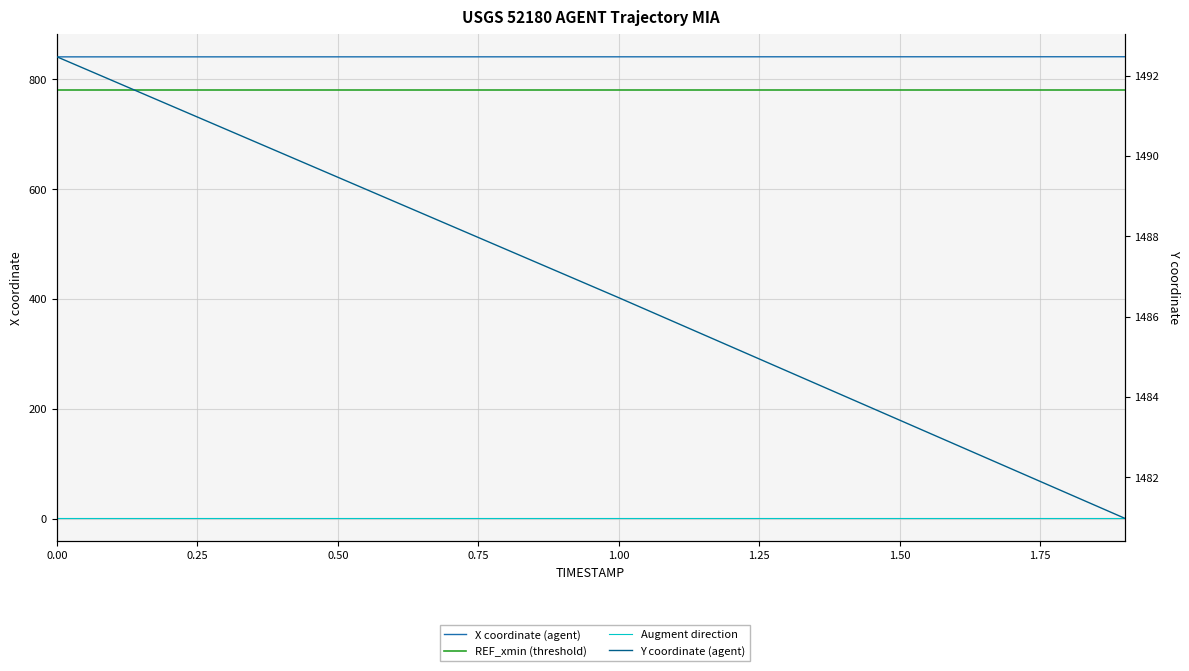

What is the difference between the maximum and minimum values in the X coordinate (agent) series?

0.2